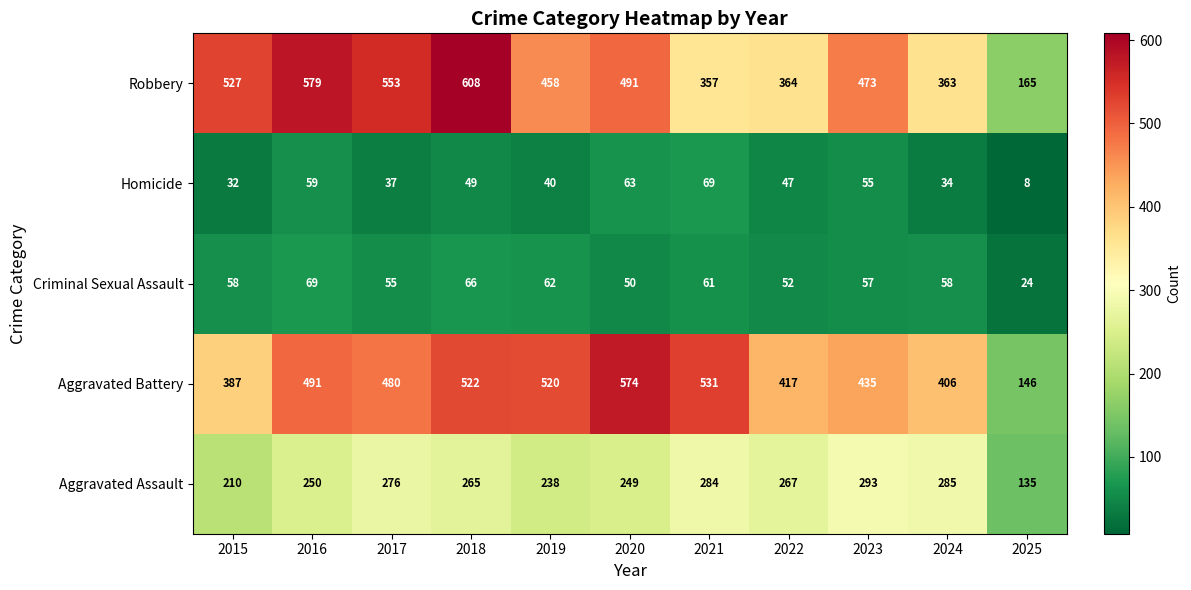

What is the highest value of the Robbery series?

608